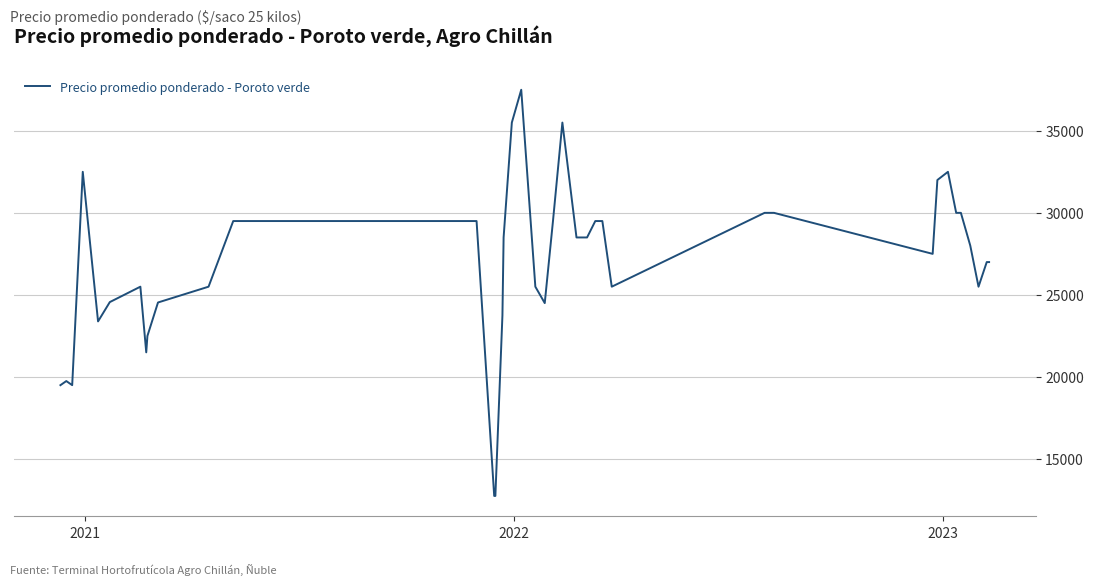

Is this an area chart (filled region under the line)?

No